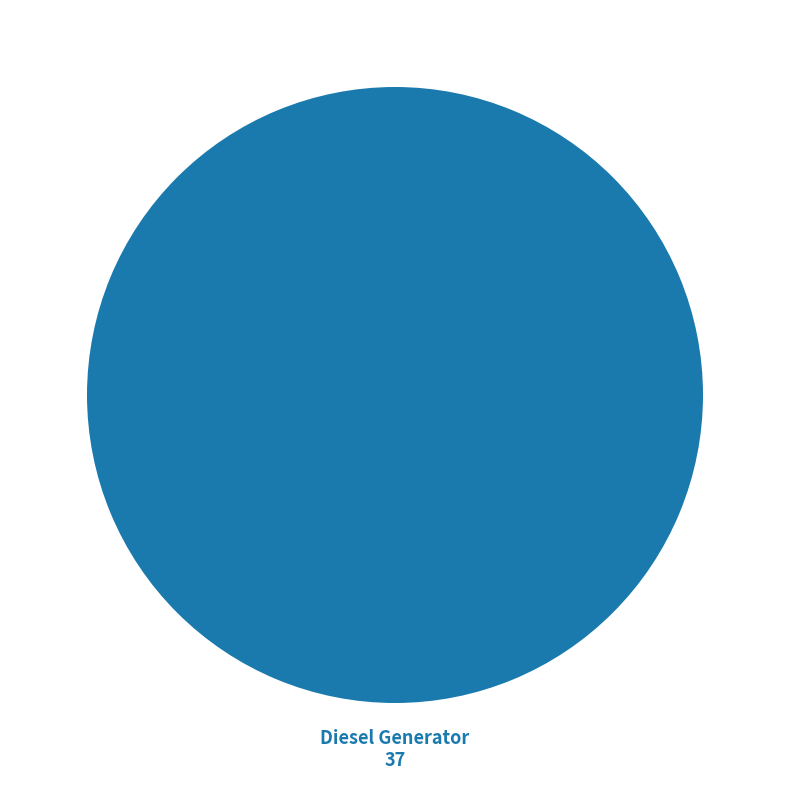

Is there any slice that represents more than half of the pie?

Yes